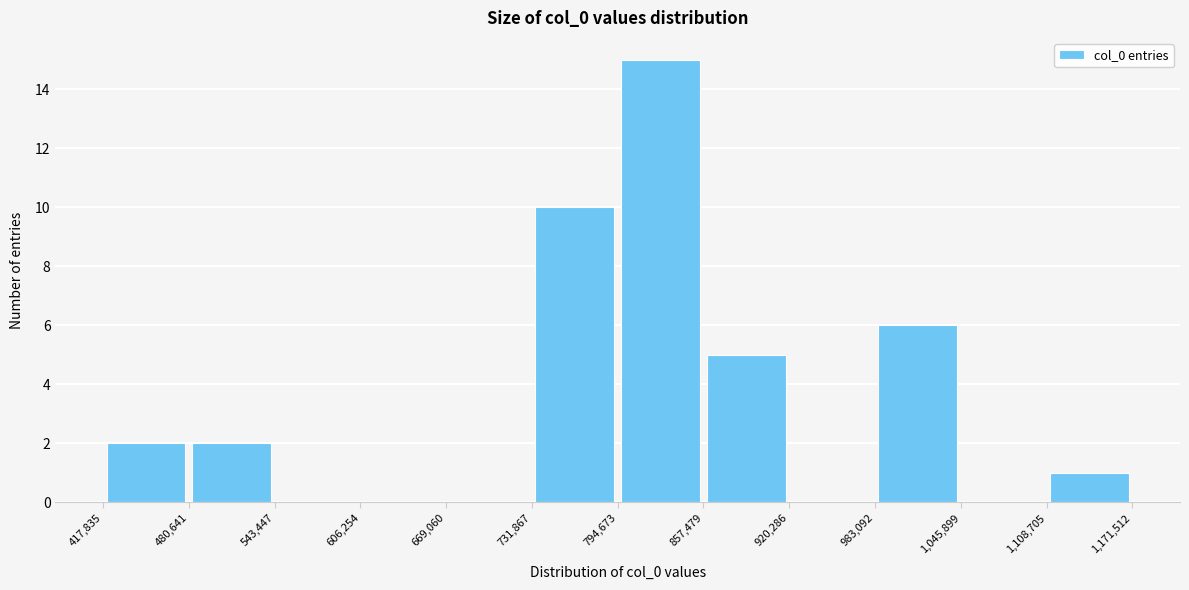

How tall is the bar that spans 857,479 to 920,286 on the x-axis? The values are not printed on the chart, so give them approximately, as read against the axis.

5